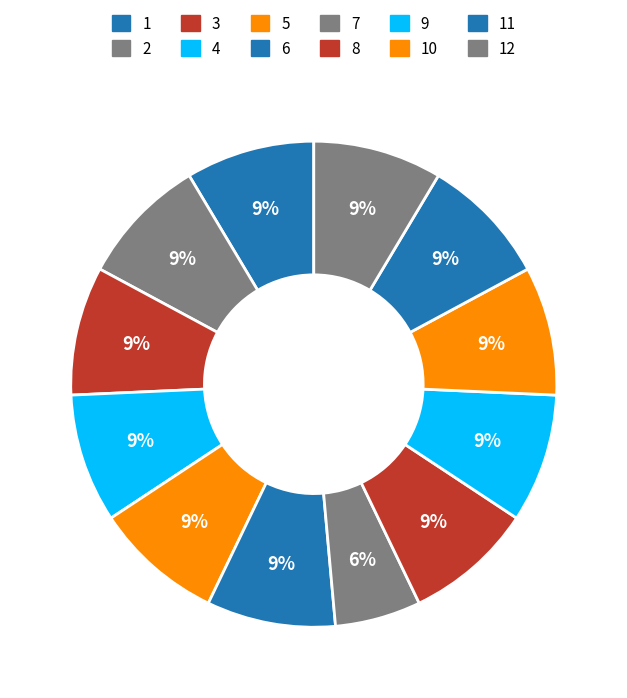

How many slices are in this pie chart?

12